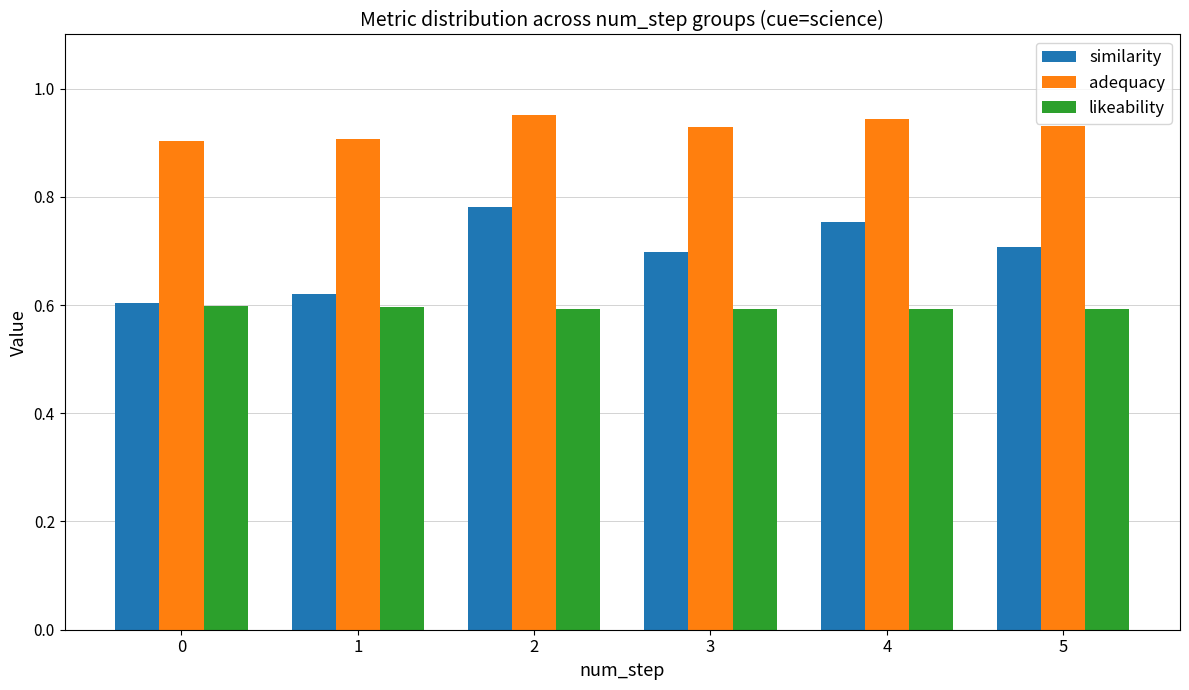

Between 0 and 4, which series saw the biggest shift?

similarity